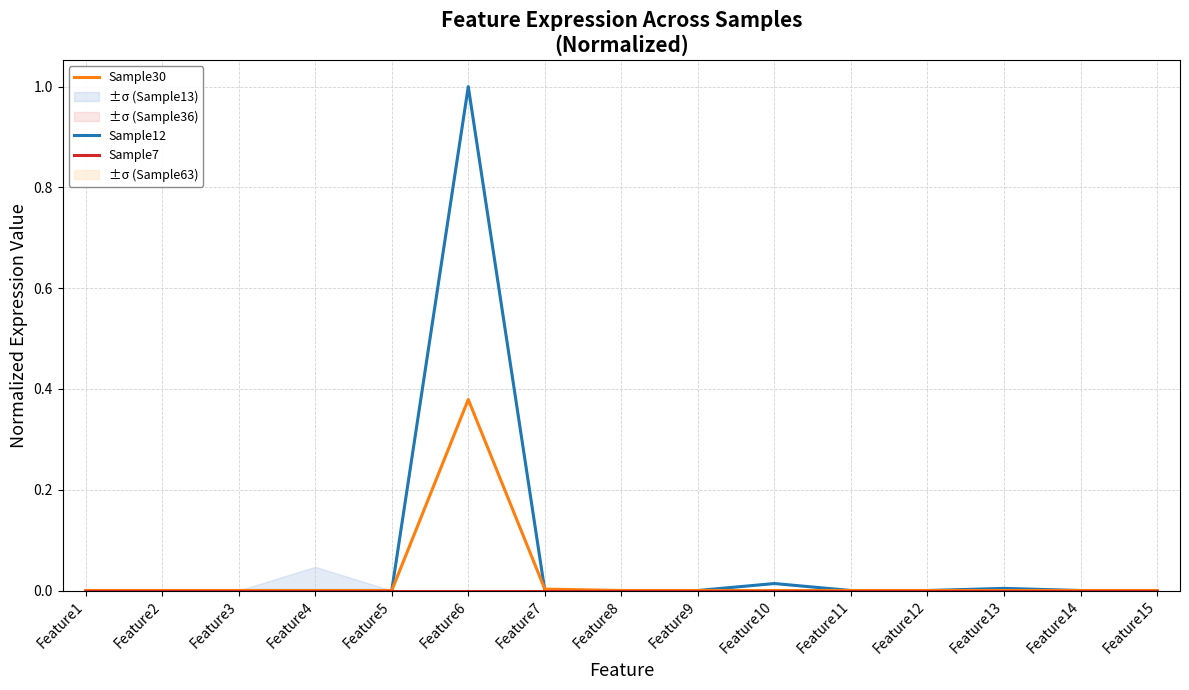

The Sample30 series shows -0.1 at Feature1. True or false?

False